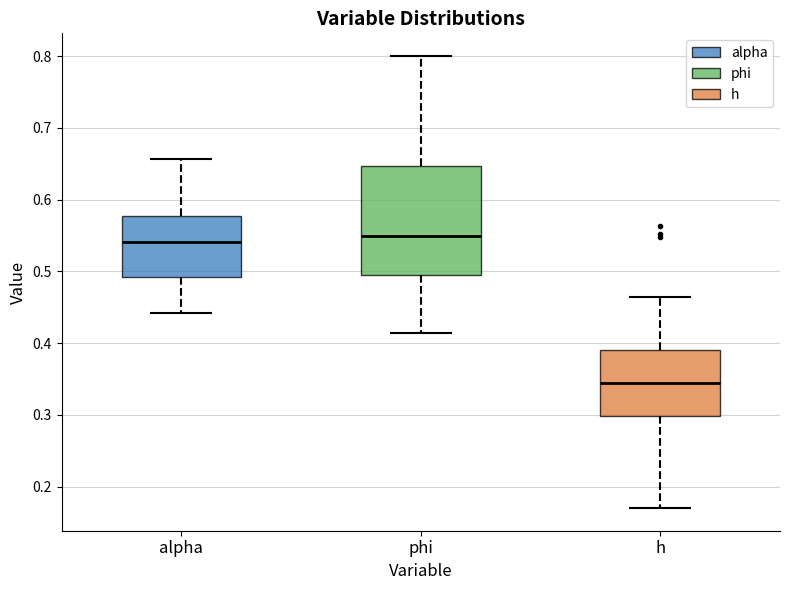

Reading left to right, transcribe this box plot: for each box, give where its median line is, the range the box spans, and where its two whiskers end, as read against the y-axis. The values are not printed on the chart, so give them approximately, as read against the axis.

alpha: median 0.54, box 0.49 to 0.58, whiskers 0.44 to 0.66
phi: median 0.55, box 0.49 to 0.65, whiskers 0.41 to 0.80
h: median 0.34, box 0.30 to 0.39, whiskers 0.17 to 0.46